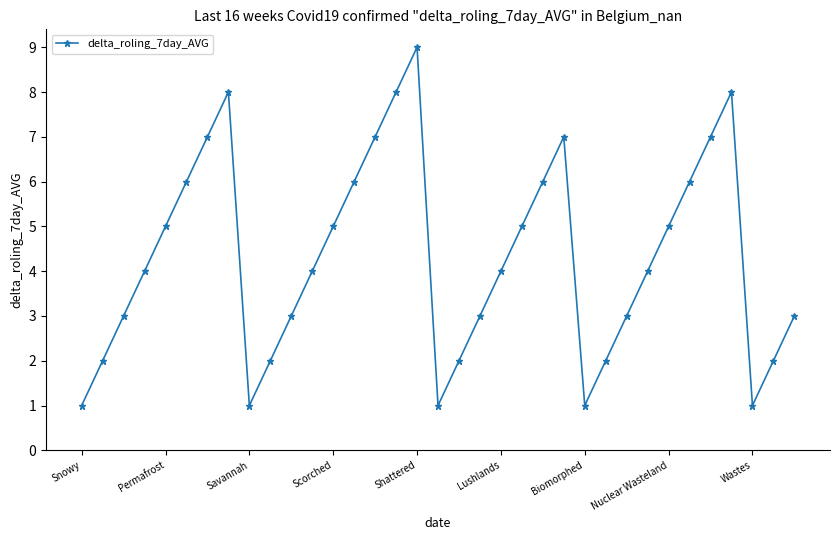

How many points are higher than both their immediate neighbors (excluding endpoints)?

4